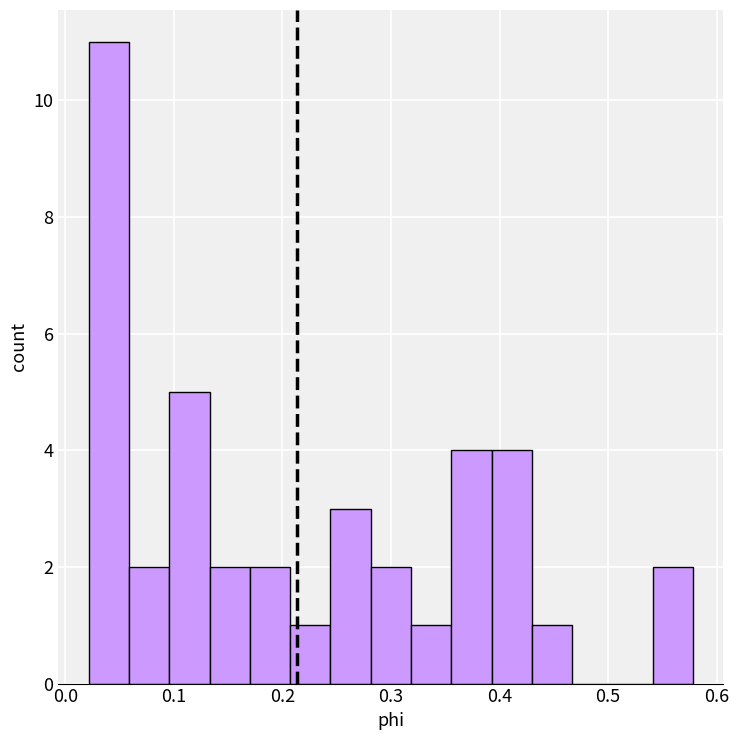

Read against the x-axis, roughly where is the centre of the tallest bar?

0.04